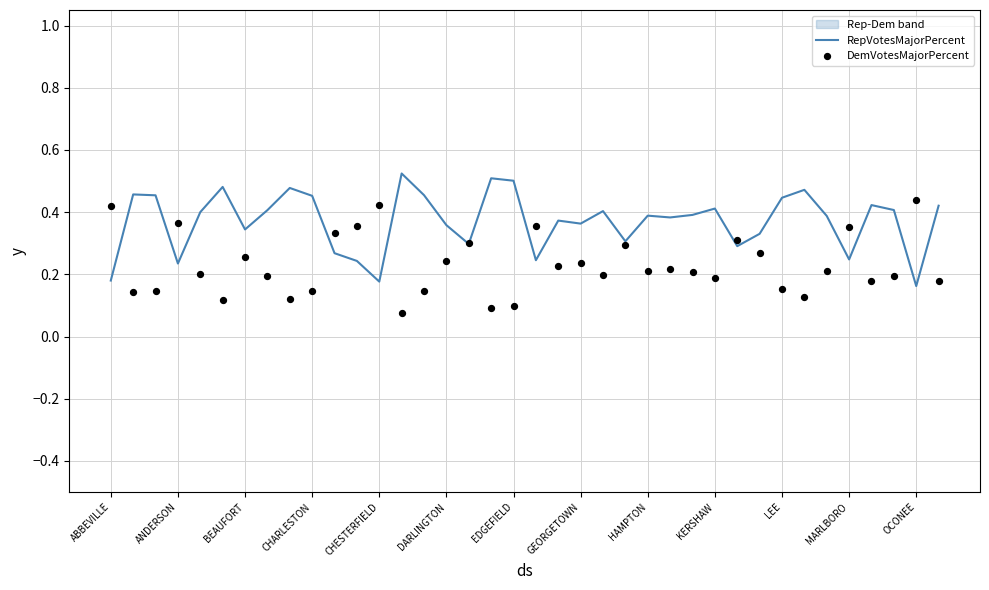

Which series contains the highest Y value?

RepVotesMajorPercent